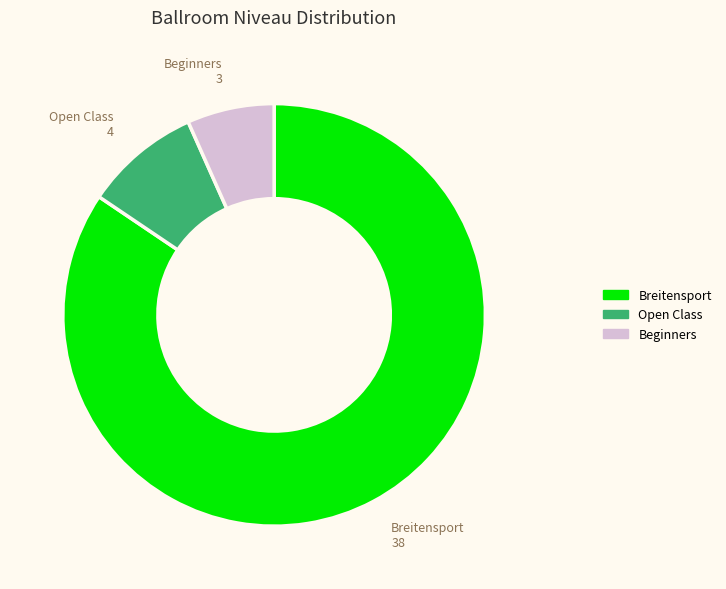

The Beginners slice represents 1% of the pie. True or false?

False